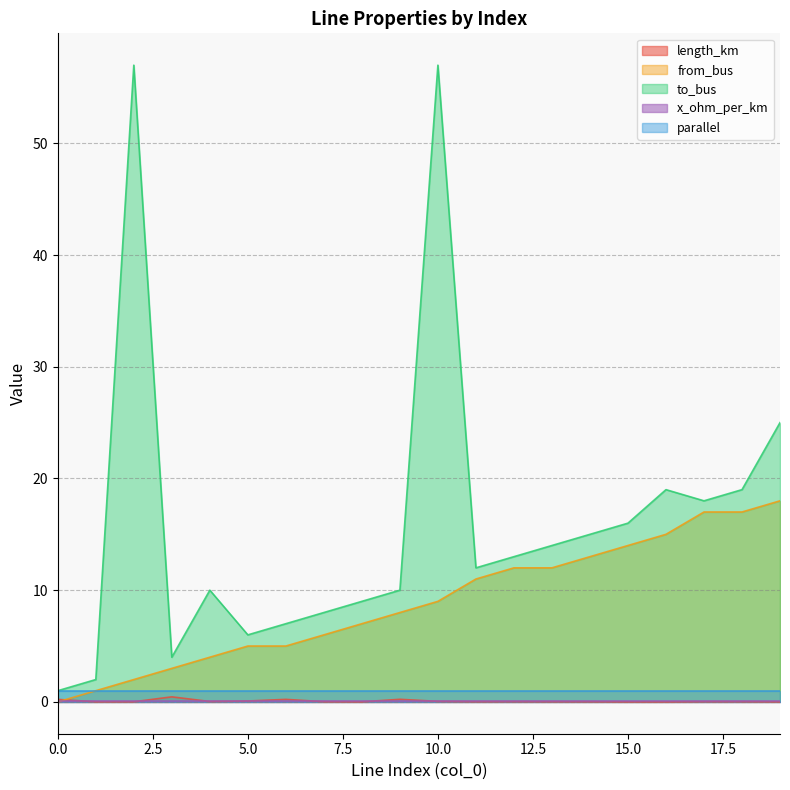

The to_bus series shows 28.2 at 15.0. True or false?

False